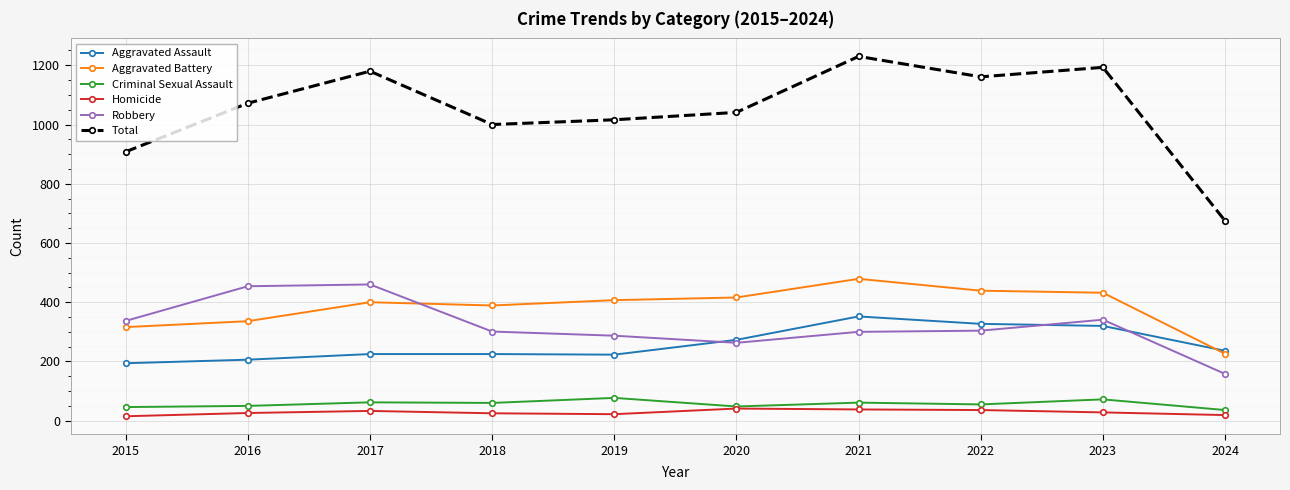

What are all the series names shown in the legend?

Aggravated Assault, Aggravated Battery, Criminal Sexual Assault, Homicide, Robbery, Total